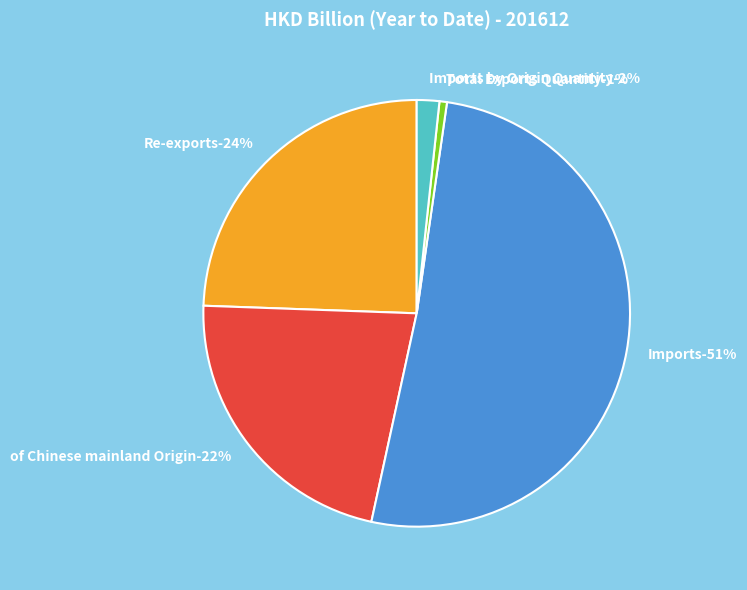

To the nearest percent, what percentage of the pie is Imports?

51%